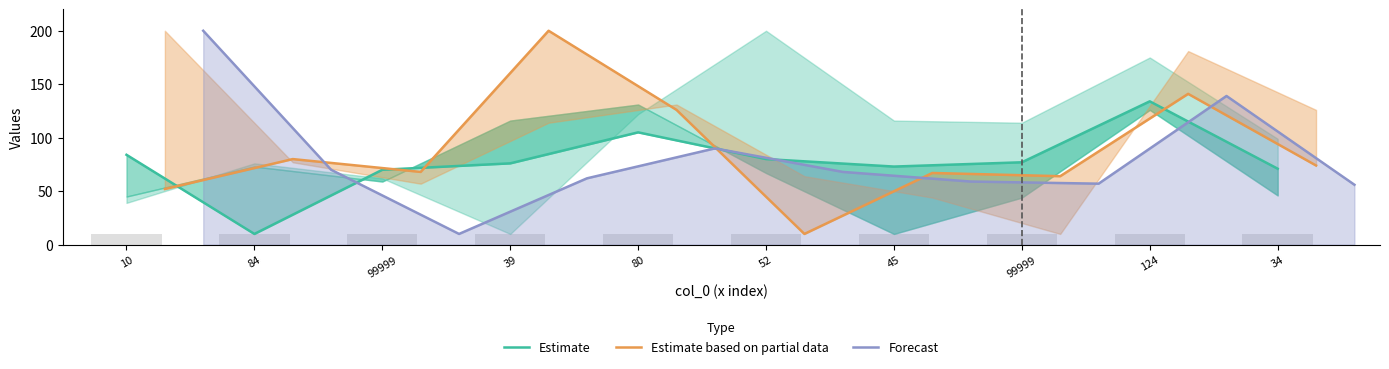

How many groups of bars are there?

10